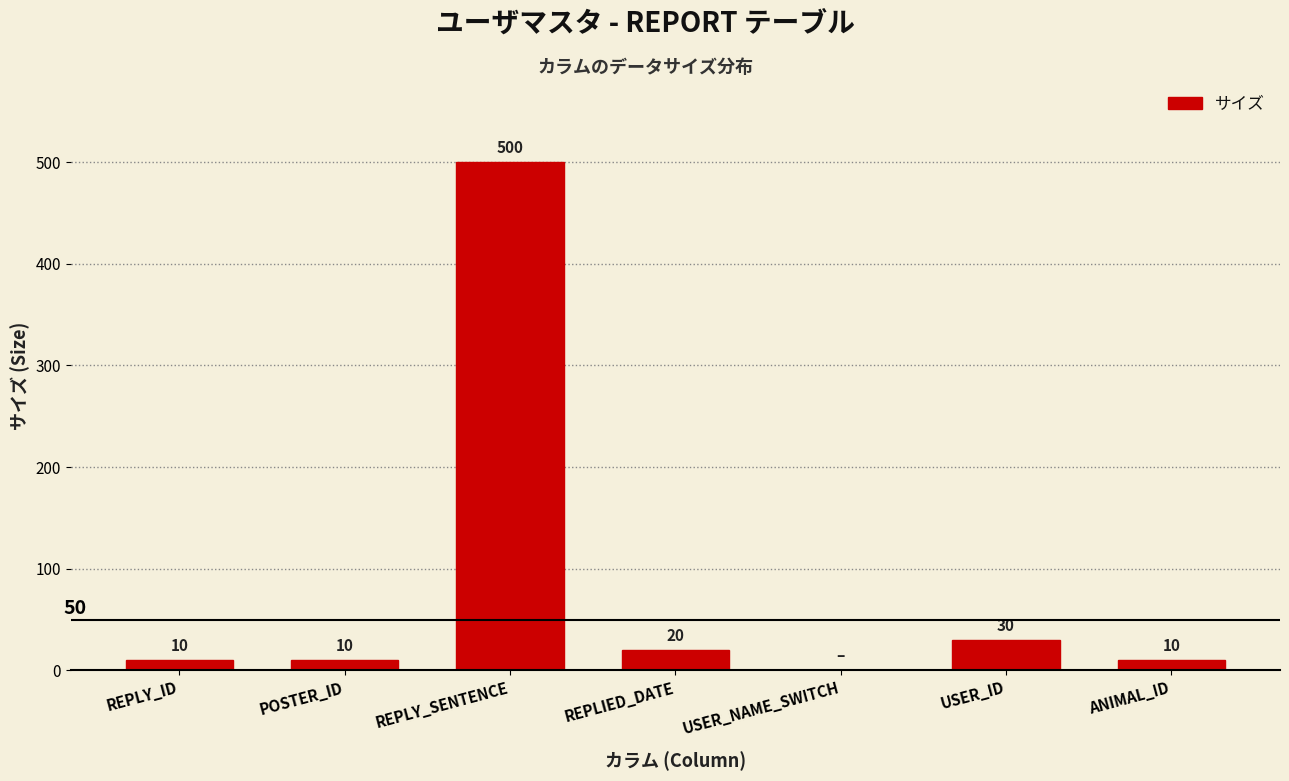

Reading left to right, extract all data points from this chart.

REPLY_ID=10	POSTER_ID=10	REPLY_SENTENCE=500	REPLIED_DATE=20	USER_NAME_SWITCH=0	USER_ID=30	ANIMAL_ID=10